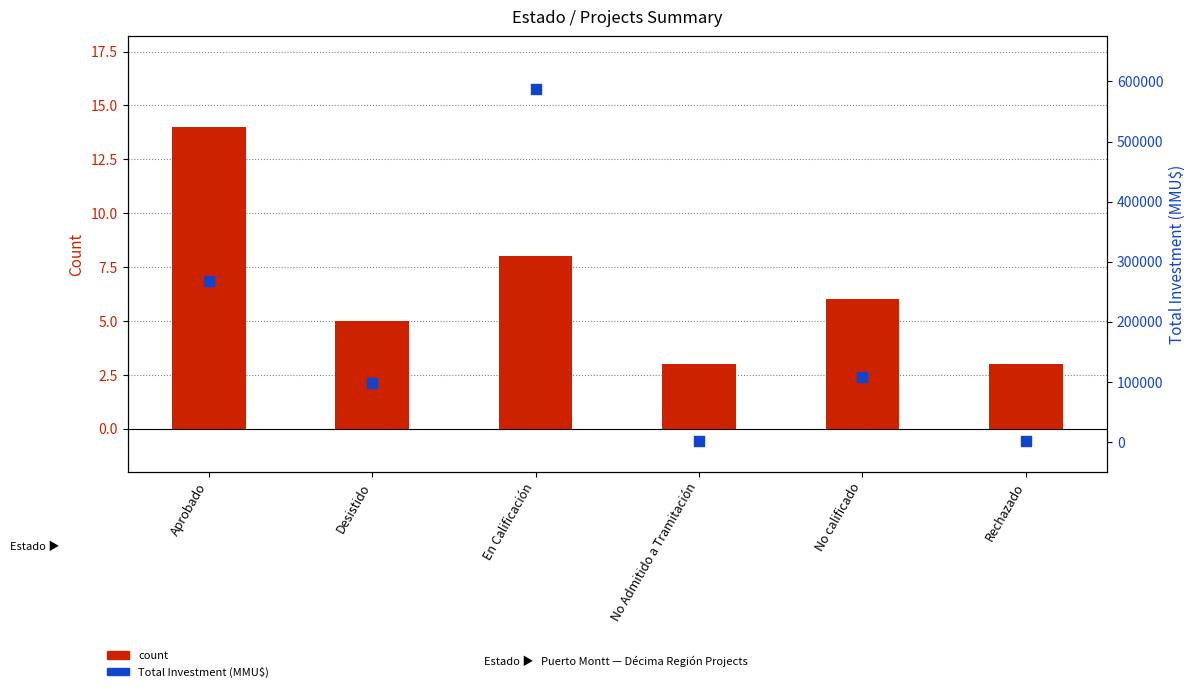

What is the total value across all series at No calificado?

107006